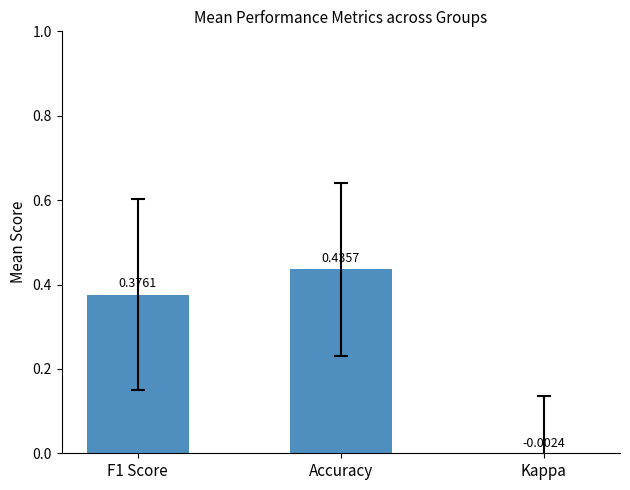

At which label is the value closest to 0?

Kappa